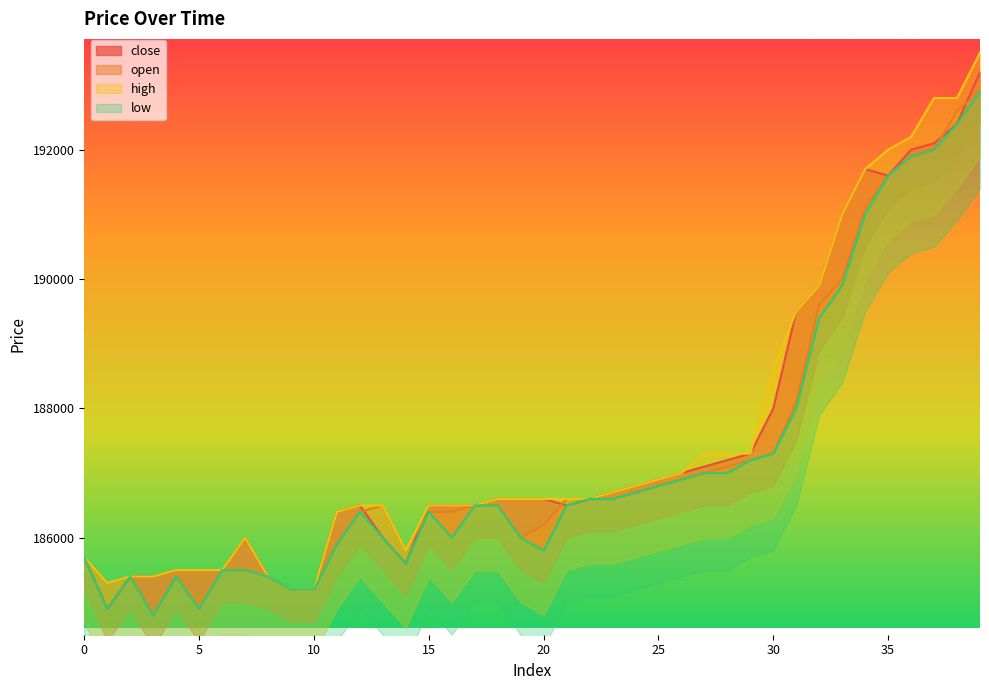

The open series shows 185400 at 2. True or false?

True